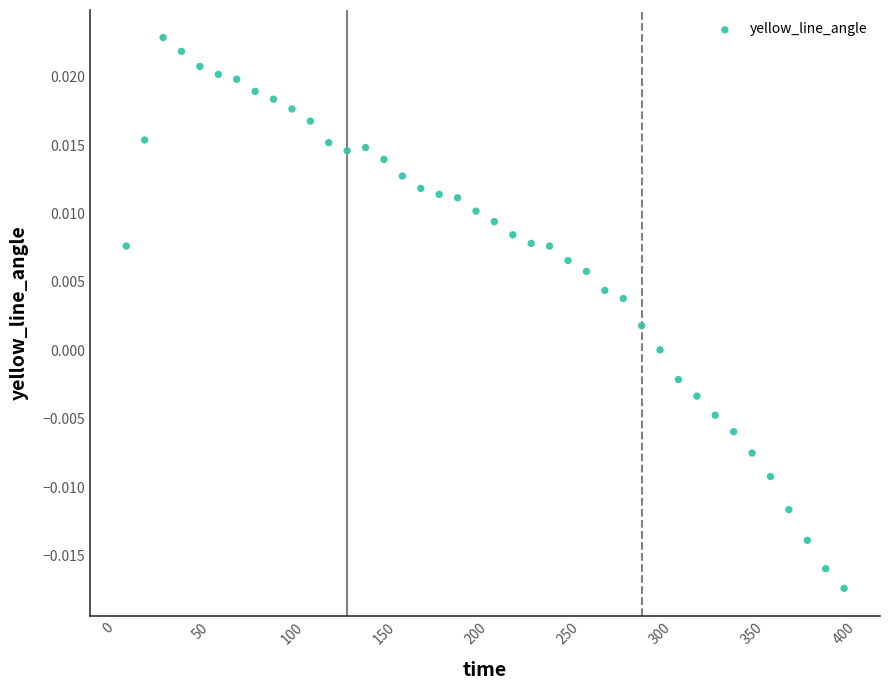

What is the range of X values (max minus min)?

390.0